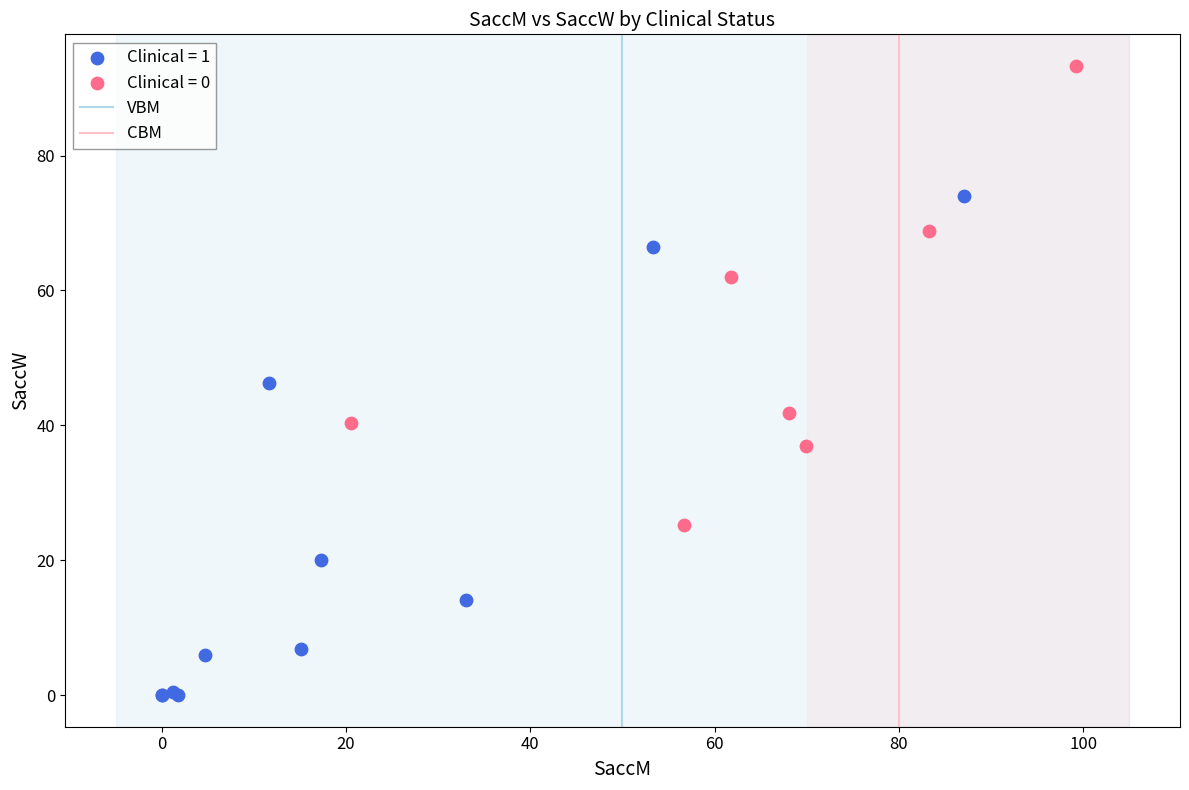

Which series contains the highest Y value?

Clinical = 0